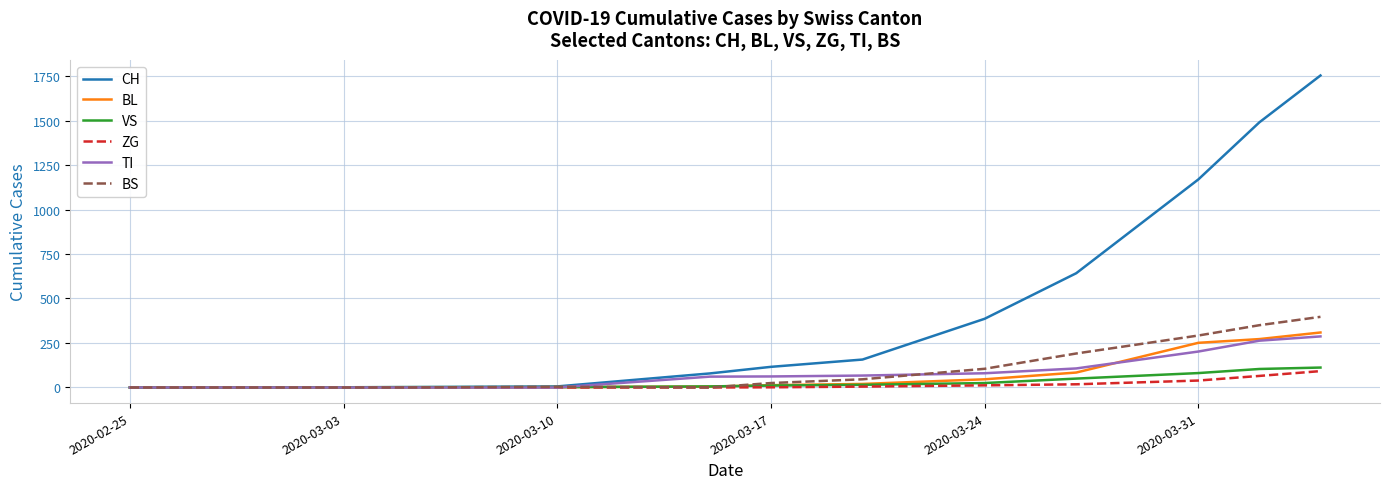

Which series has the largest total across all categories?

CH